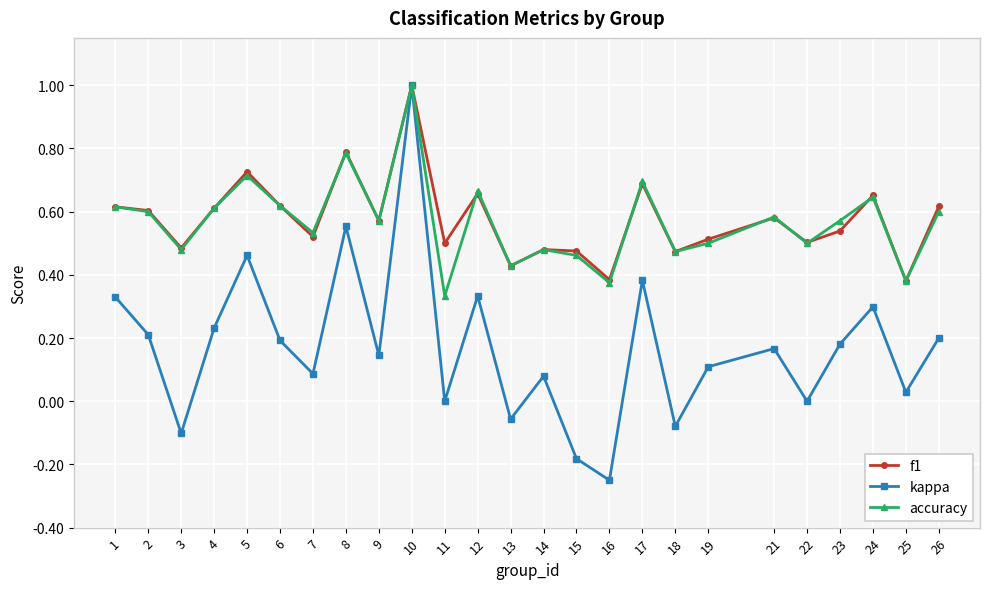

Is the value of f1 at 9 greater than the value of accuracy at 24?

No